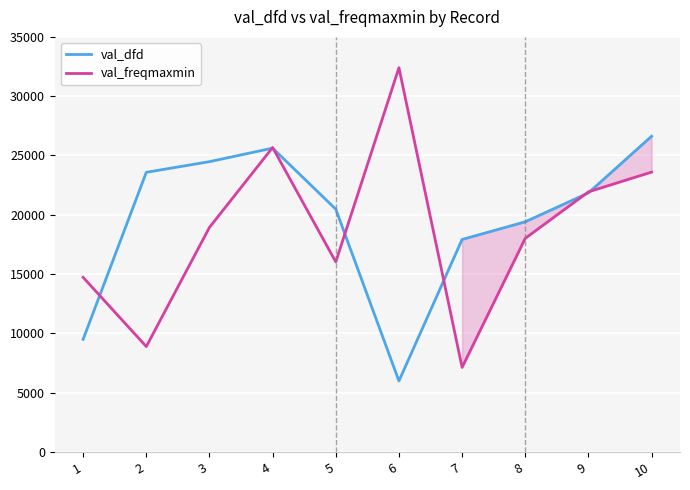

True or false: val_freqmaxmin has more than 2 points higher than both neighbors.

False